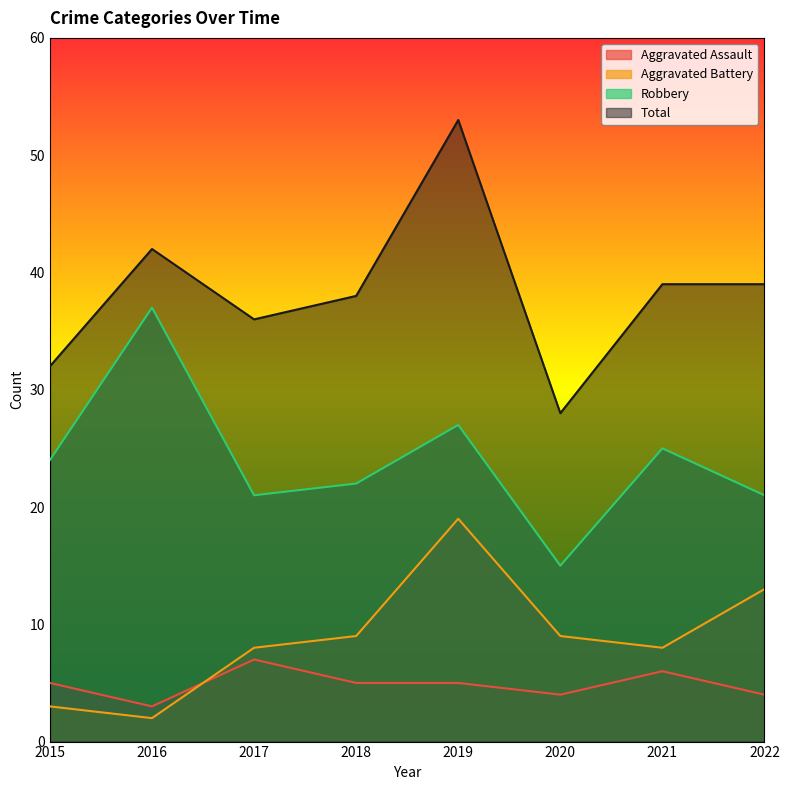

Reading left to right, extract all data points from this chart.

Aggravated Assault: 2015=5	2016=3	2017=7	2018=5	2019=5	2020=4	2021=6	2022=4
Aggravated Battery: 2015=3	2016=2	2017=8	2018=9	2019=19	2020=9	2021=8	2022=13
Robbery: 2015=24	2016=37	2017=21	2018=22	2019=27	2020=15	2021=25	2022=21
Total: 2015=32	2016=42	2017=36	2018=38	2019=53	2020=28	2021=39	2022=39